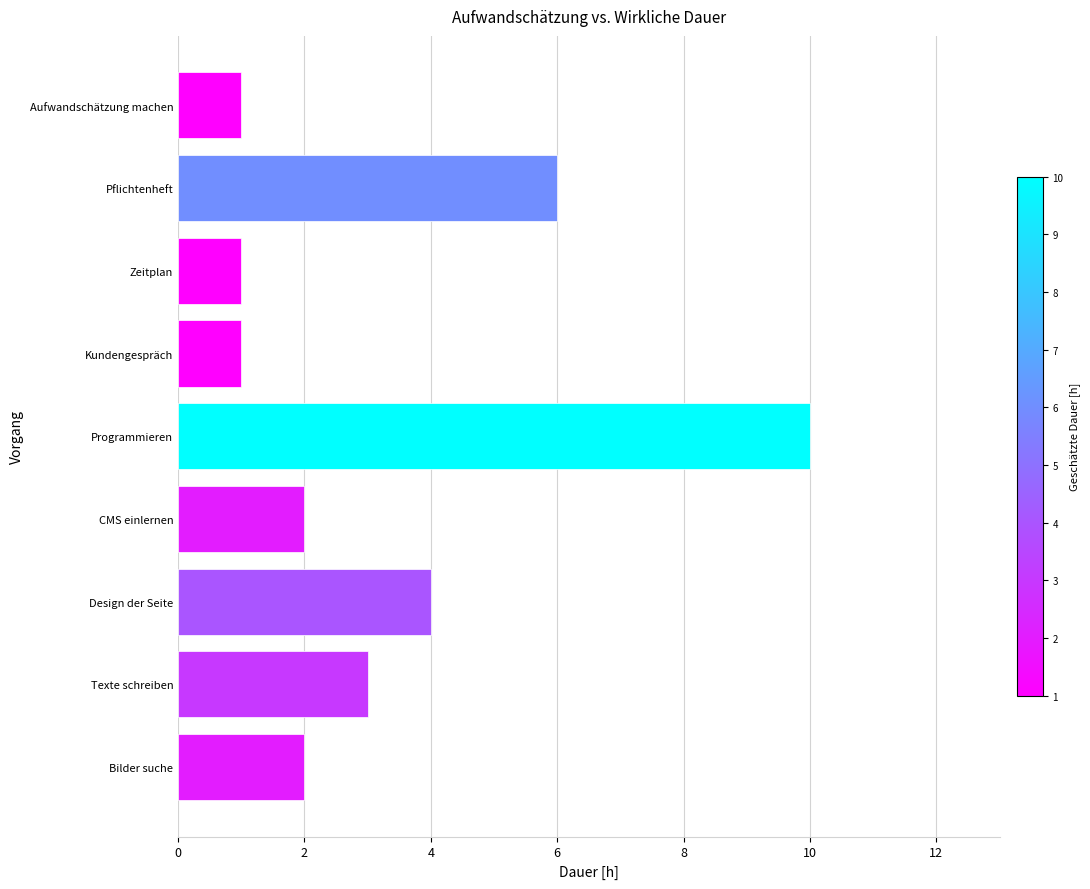

What is the difference between the values at Zeitplan and Design der Seite?

3